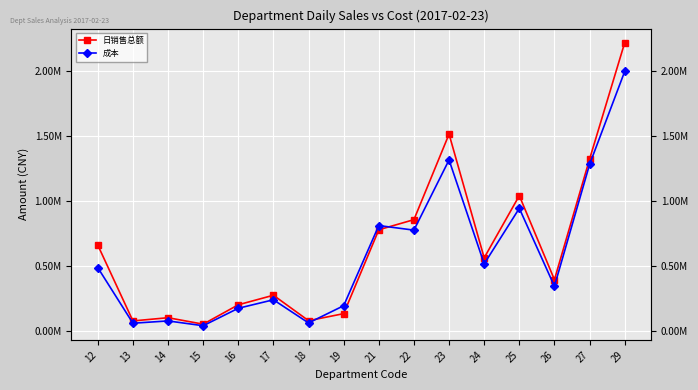

How many interior local valleys does the 成本 series have?

6